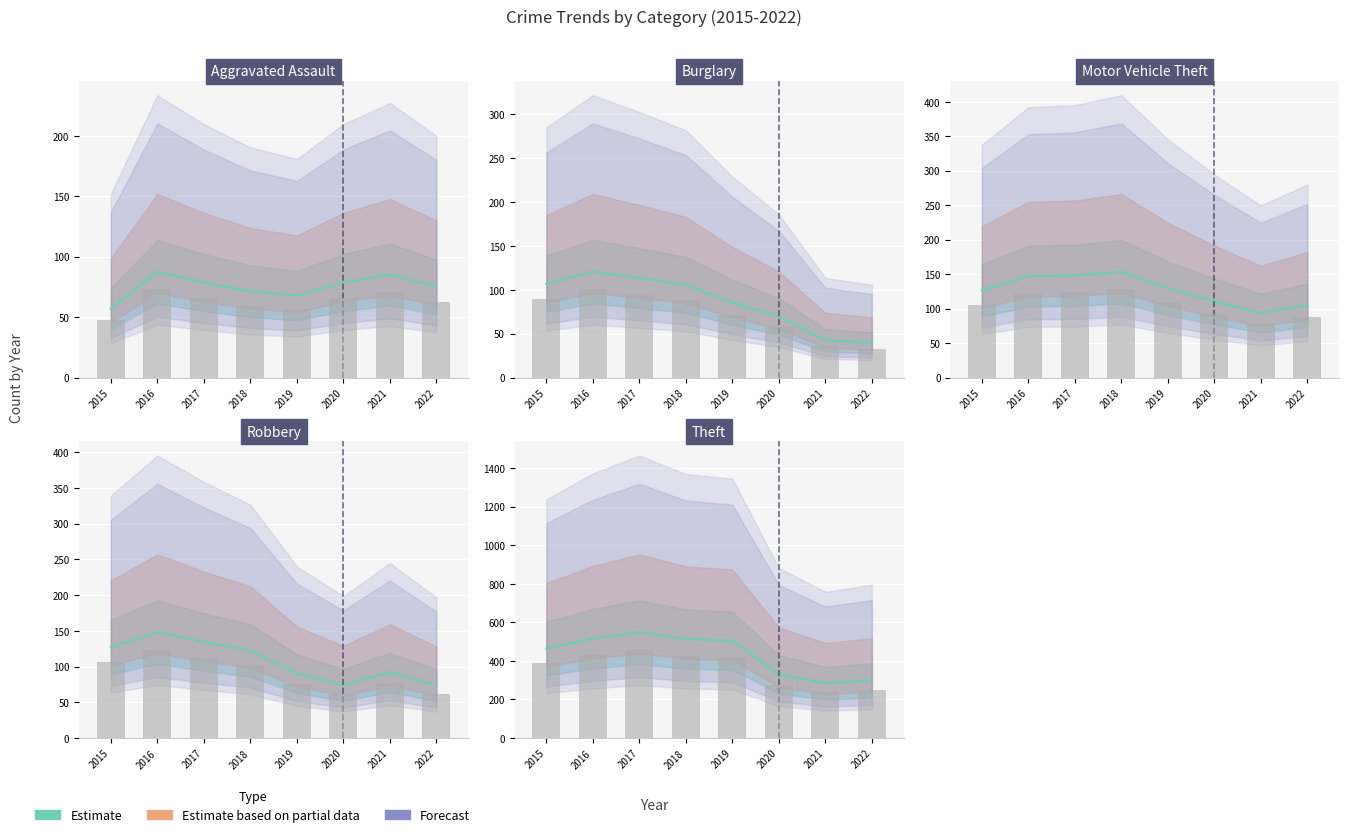

Are the bars horizontal?

No